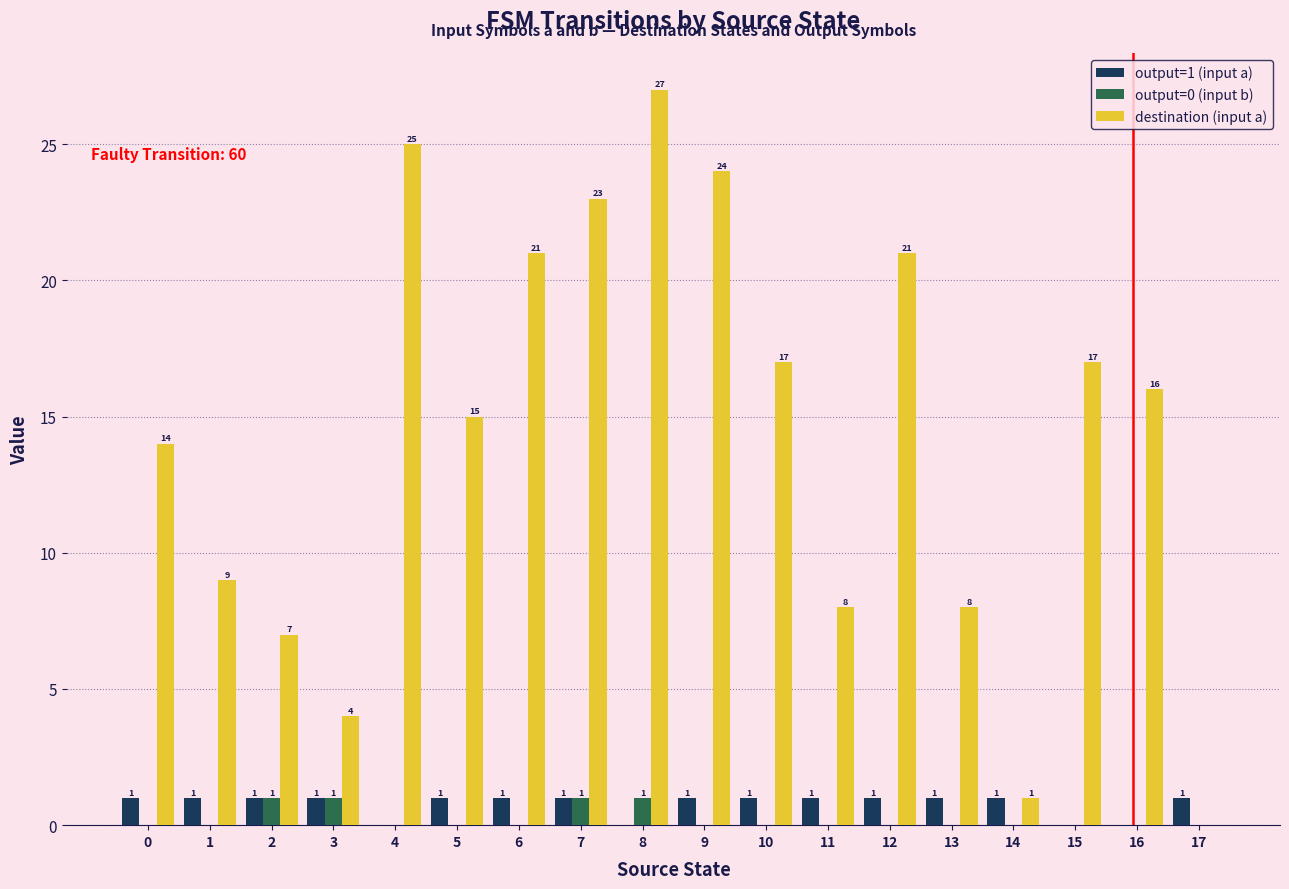

How many positive values does the output=1 (input a) series have?

14